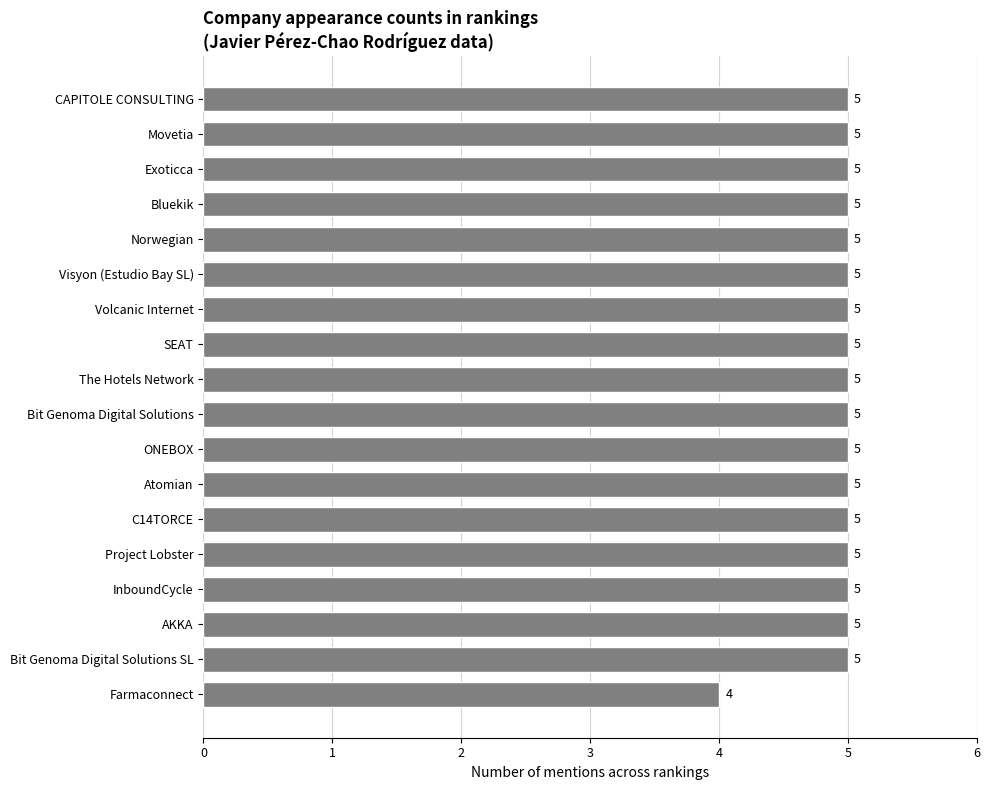

Approximately how many times larger is the value at Exoticca compared to AKKA?

1.0